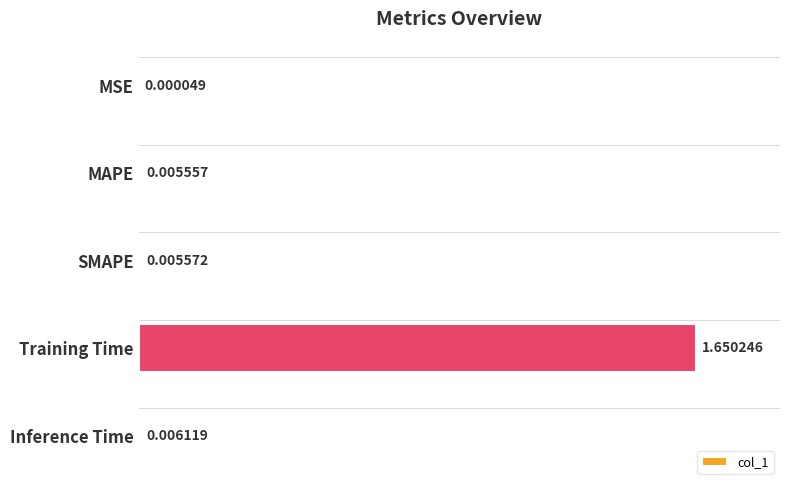

Which category has the highest value across all series?

Training Time